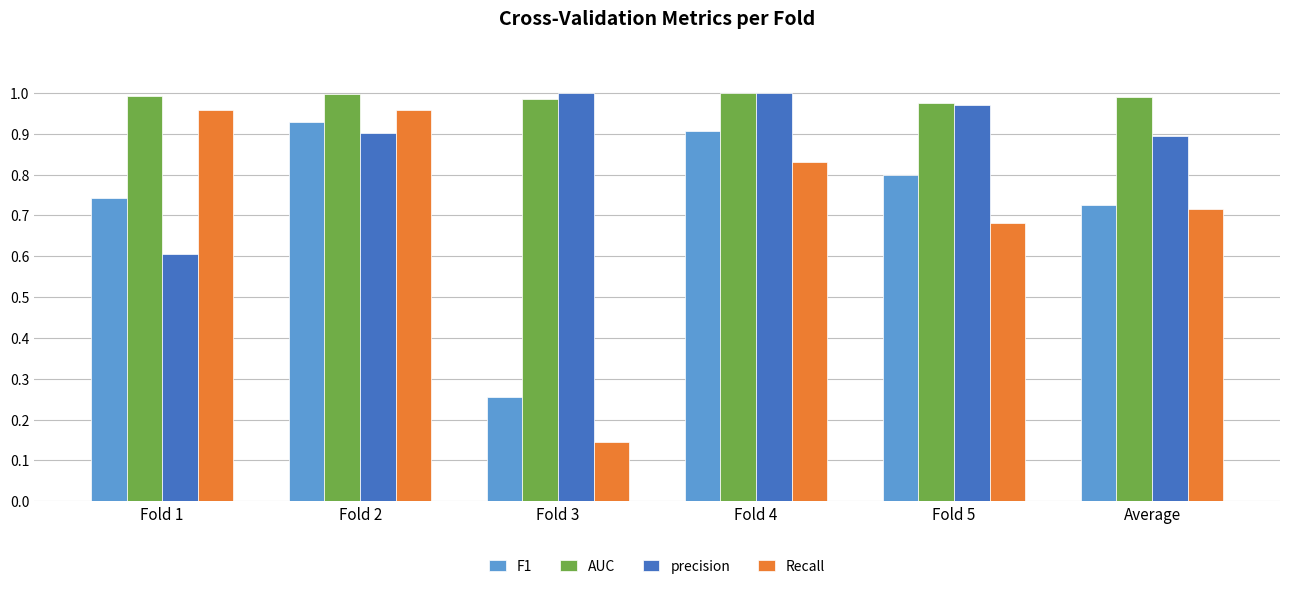

Is the value of F1 at Fold 3 greater than the value of precision at Fold 1?

No